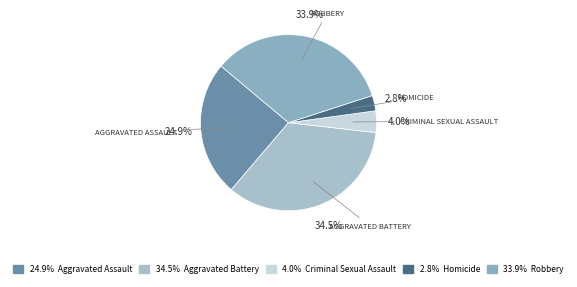

Count the number of slices in the pie.

5